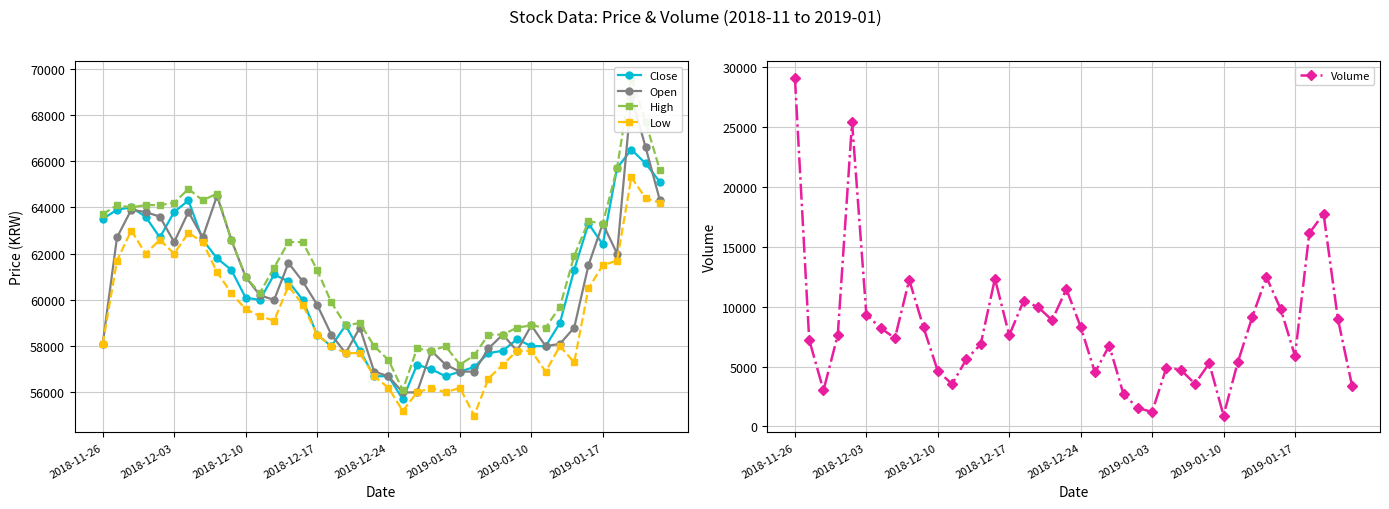

Which series has the largest total across all categories?

High